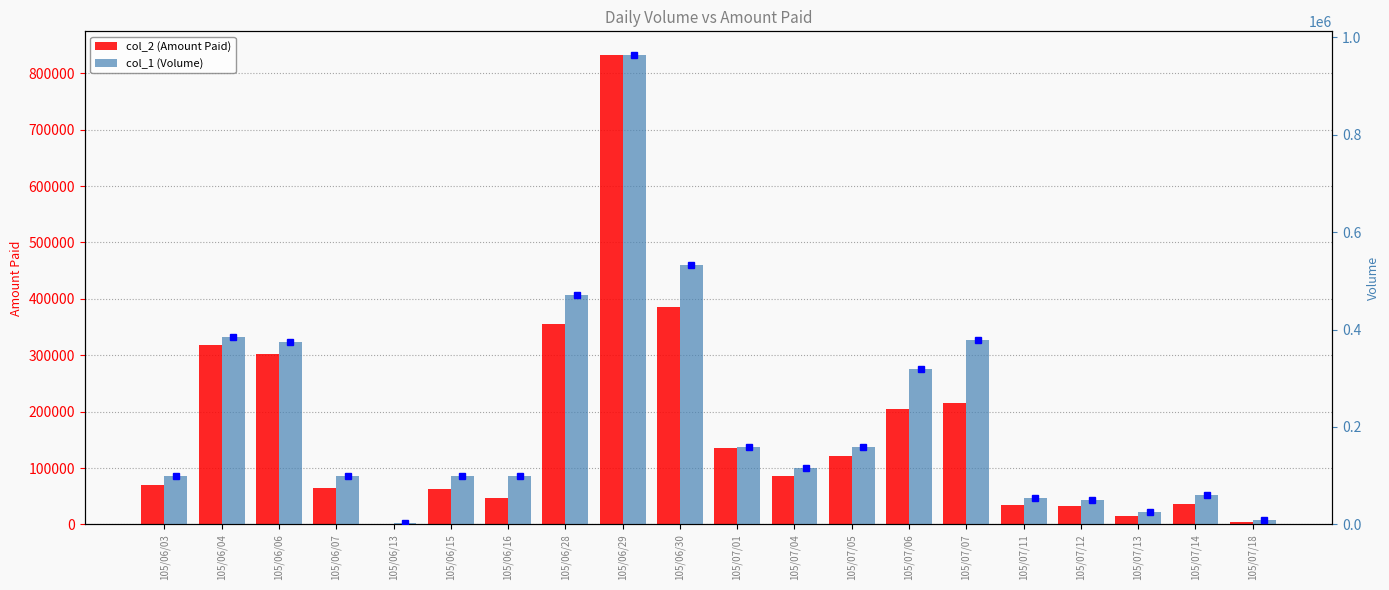

At which category is the sum across all series the highest?

105/06/29